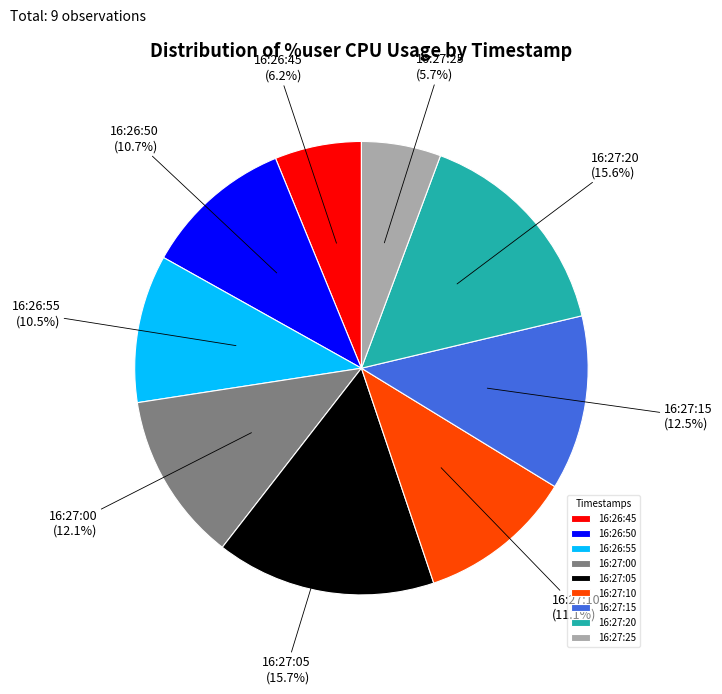

What is the ratio of the value at 16:27:15 to the value at 16:26:55?

1.2